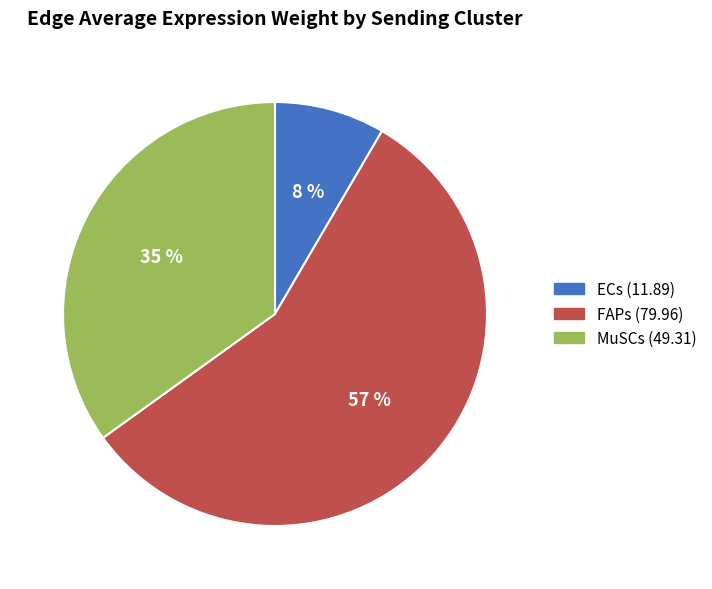

Which category accounts for the majority?

FAPs